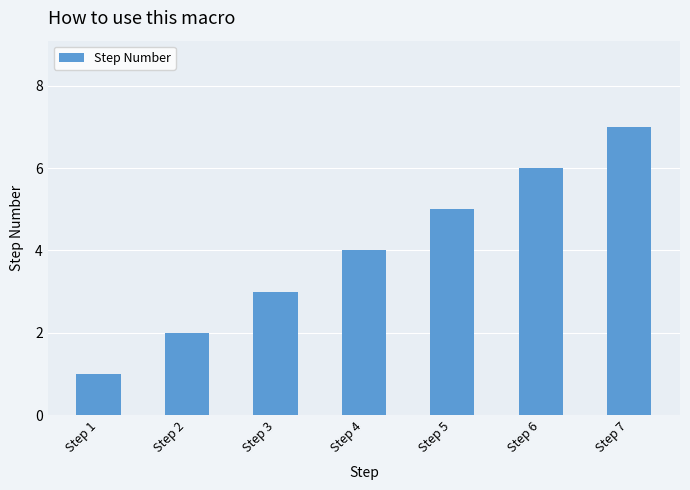

The value at Step 2 is 1. True or false?

False